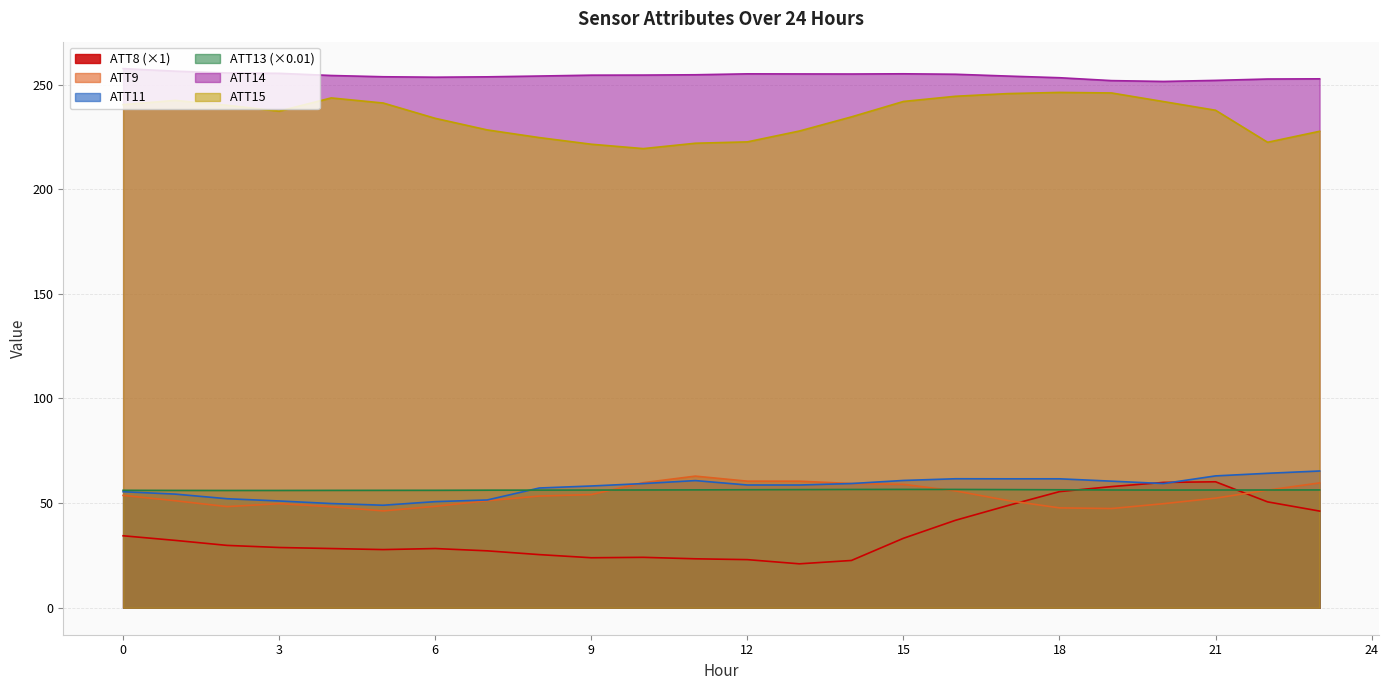

Reading right to left, list all the values displayed in this chart.

ATT8: 46.2	50.6	60.2	59.9	57.9	55.5	48.8	41.8	33.2	22.6	21.0	23.0	23.4	24.1	23.9	25.4	27.2	28.3	27.8	28.3	28.8	29.8	32.2	34.4
ATT9: 59.7	56.2	52.4	49.7	47.4	47.7	51.3	55.9	59.0	59.4	60.5	60.5	62.9	59.8	54.1	53.4	51.1	48.5	46.3	48.3	49.7	48.3	51.1	53.7
ATT11: 65.4	64.3	63.0	59.4	60.5	61.6	61.6	61.6	60.8	59.4	58.7	58.7	60.8	59.3	58.2	57.2	51.5	50.7	49.0	49.8	51.0	52.1	54.3	55.5
ATT13: 56.3	56.3	56.3	56.3	56.3	56.4	56.5	56.5	56.6	56.5	56.5	56.4	56.3	56.3	56.2	56.2	56.2	56.1	56.1	56.1	56.1	56.1	56.1	56.1
ATT14: 252.8	252.7	252.0	251.5	251.9	253.3	254.1	254.9	255.2	255.1	255.1	255.1	254.7	254.5	254.5	254.1	253.7	253.5	253.7	254.3	255.4	255.6	256.4	257.6
ATT15: 227.7	222.4	237.7	241.9	246.0	246.3	245.7	244.4	241.9	234.6	227.8	222.6	222.0	219.4	221.5	224.7	228.3	233.9	241.2	243.6	237.3	240.1	242.4	240.4